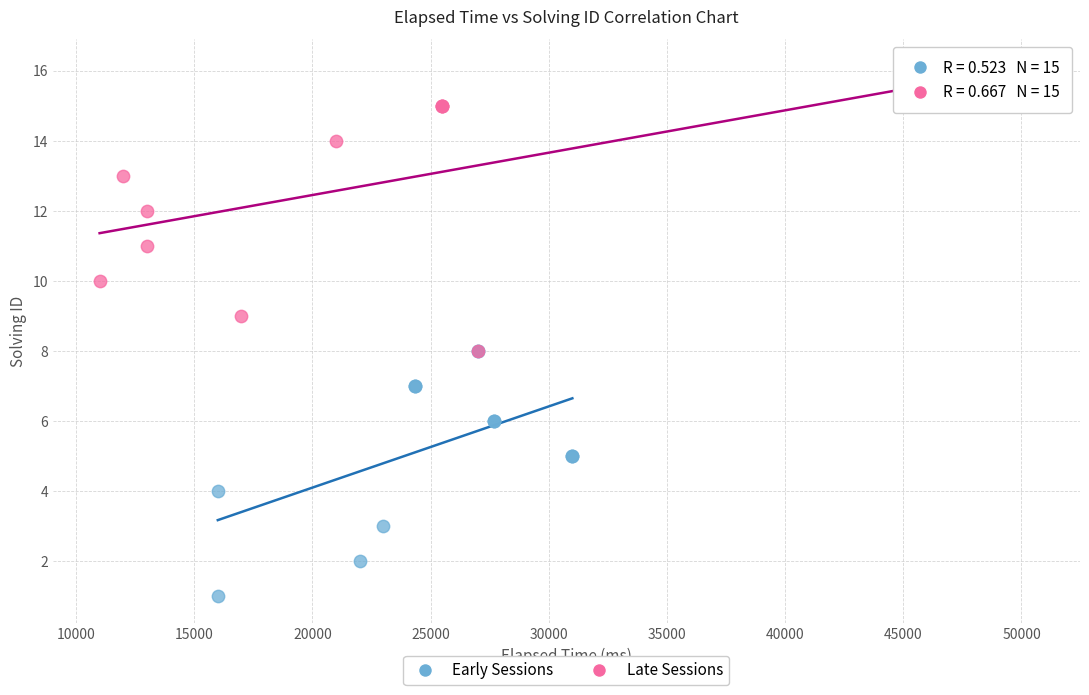

Which series reaches the minimum Y coordinate?

Early Sessions